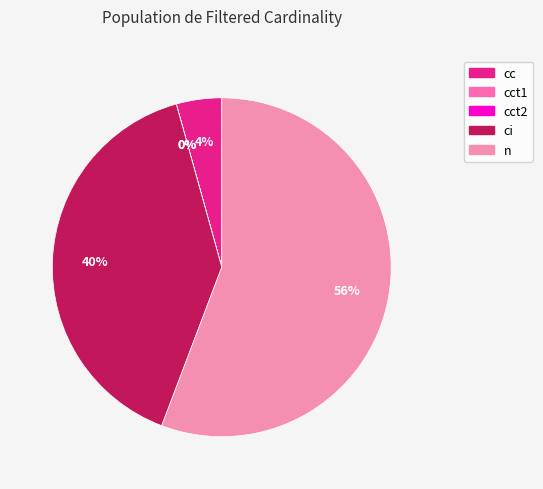

Rank the categories by value from lowest to highest.

cct2, cct1, cc, ci, n